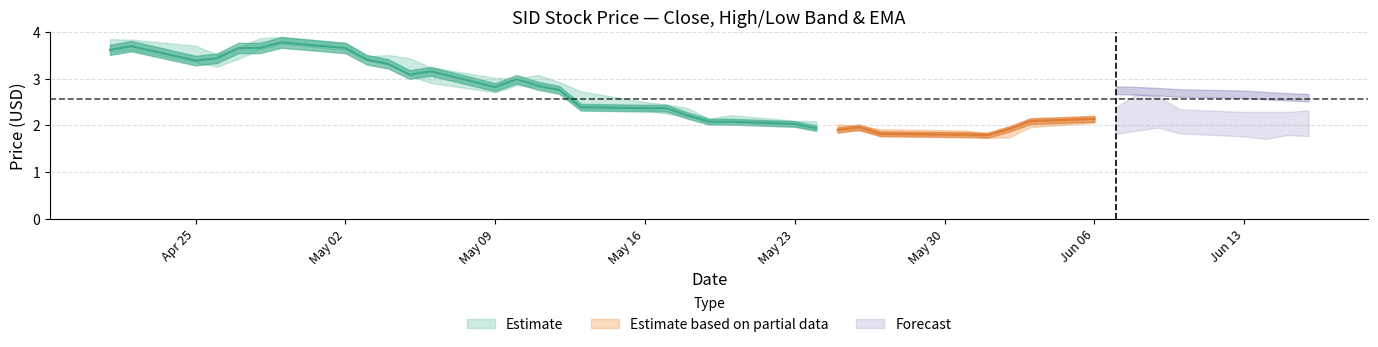

How many interior local valleys does the high series have?

5